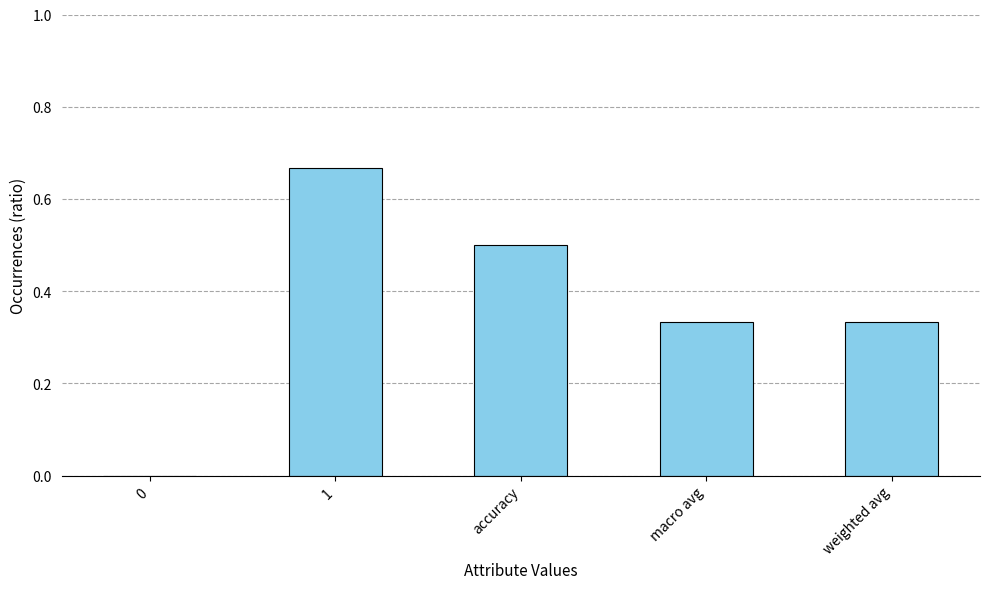

True or false: the data shows 0.1 at weighted avg.

False